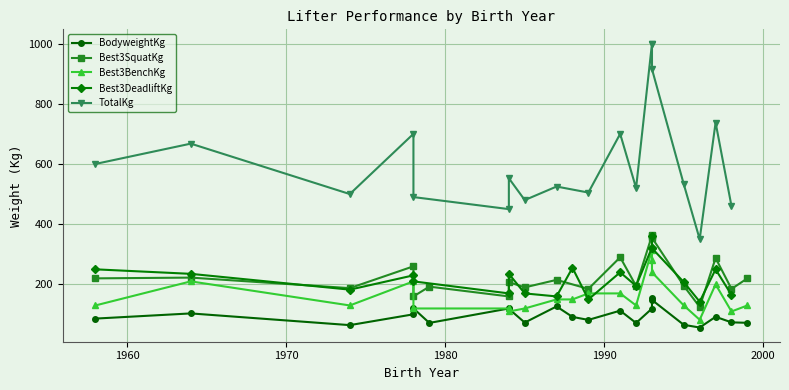

How many lines are shown in the chart?

5